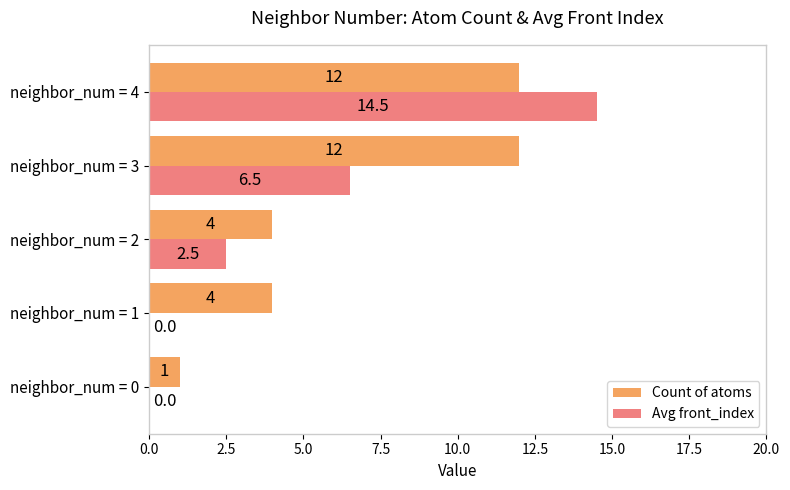

What is the total value across all series at neighbor_num = 0?

1.0